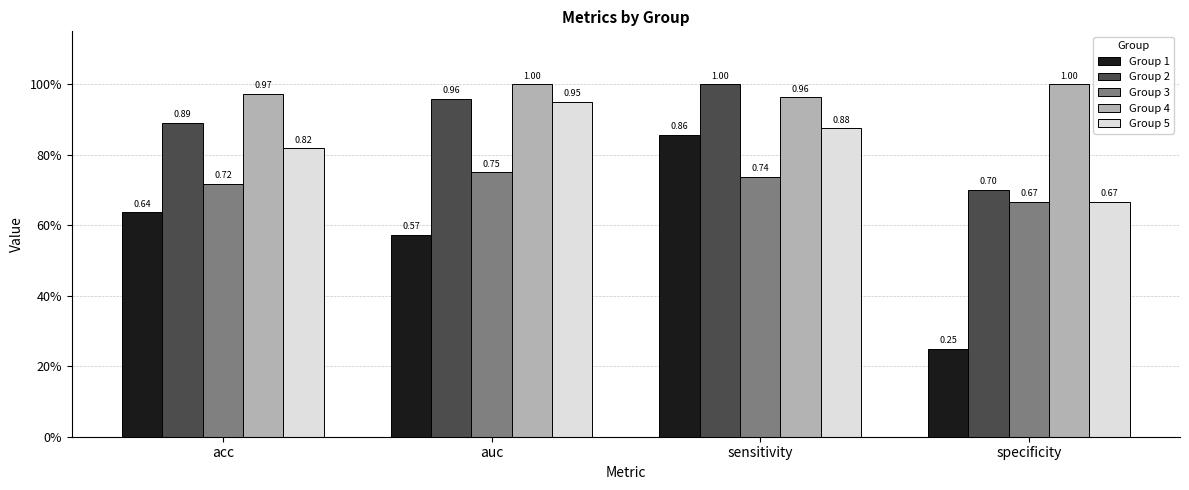

What are all the series names shown in the legend?

Group 1, Group 2, Group 3, Group 4, Group 5